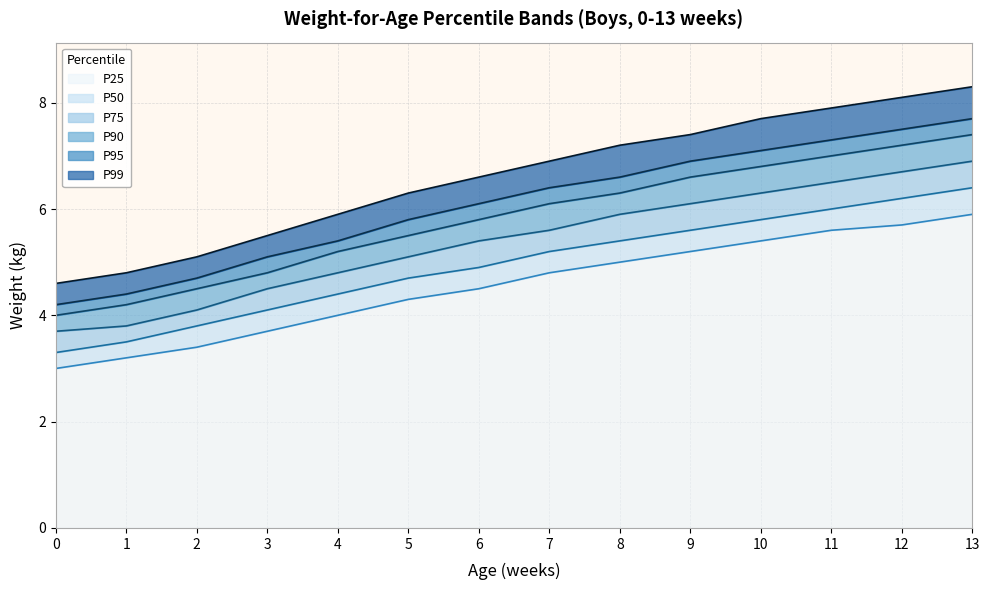

Which series has the largest total across all categories?

P99